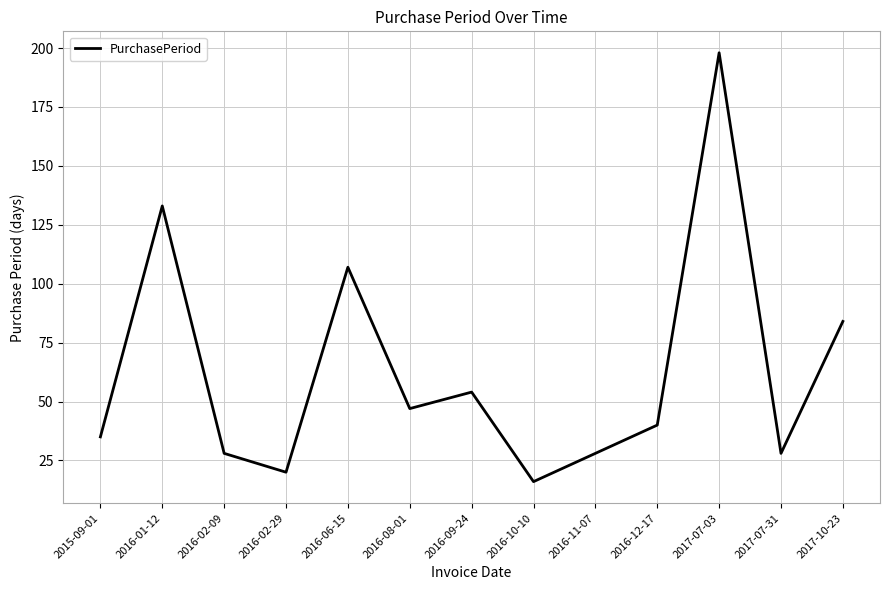

Where does the data first go above 40?

2016-01-12